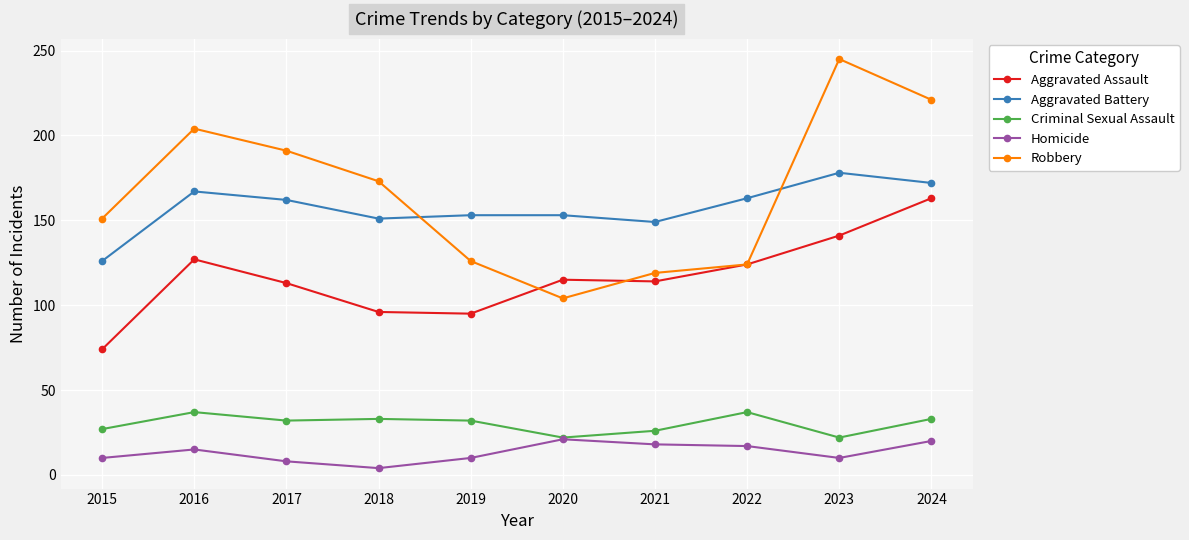

What is the sum of the Criminal Sexual Assault values at 2023 and 2021?

48